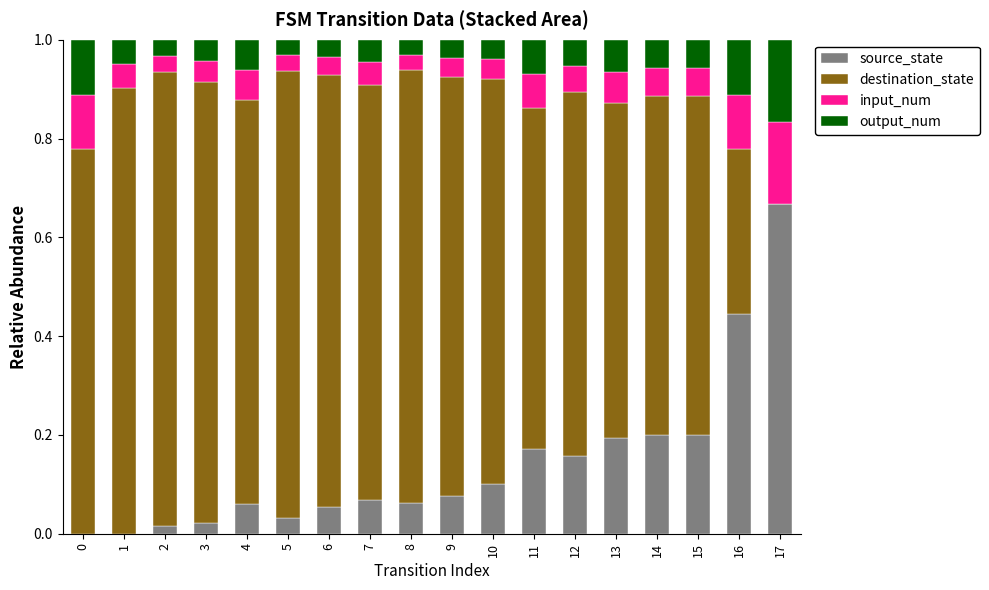

What are all the series names shown in the legend?

source_state, destination_state, input_num, output_num